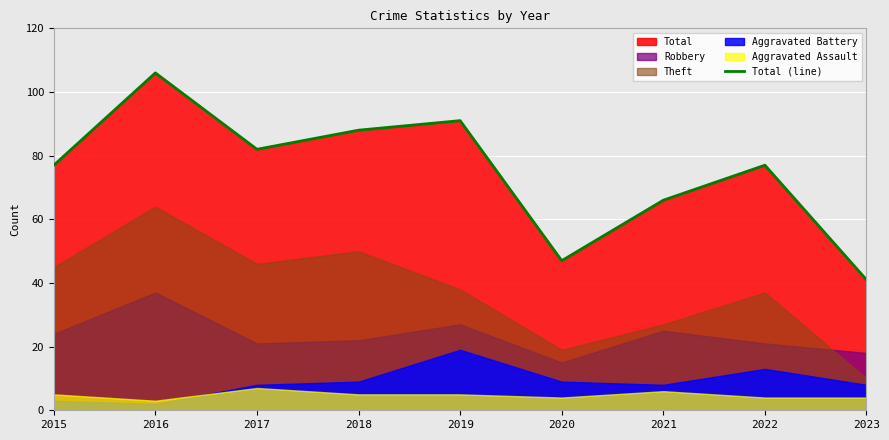

What is the value of the 1st point from the left?

77